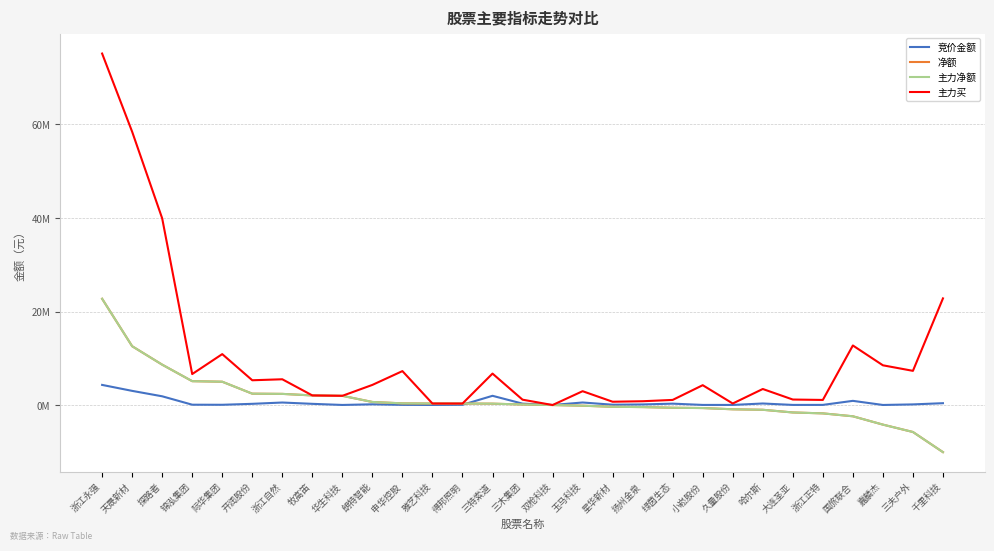

Is this an area chart (filled region under the line)?

No